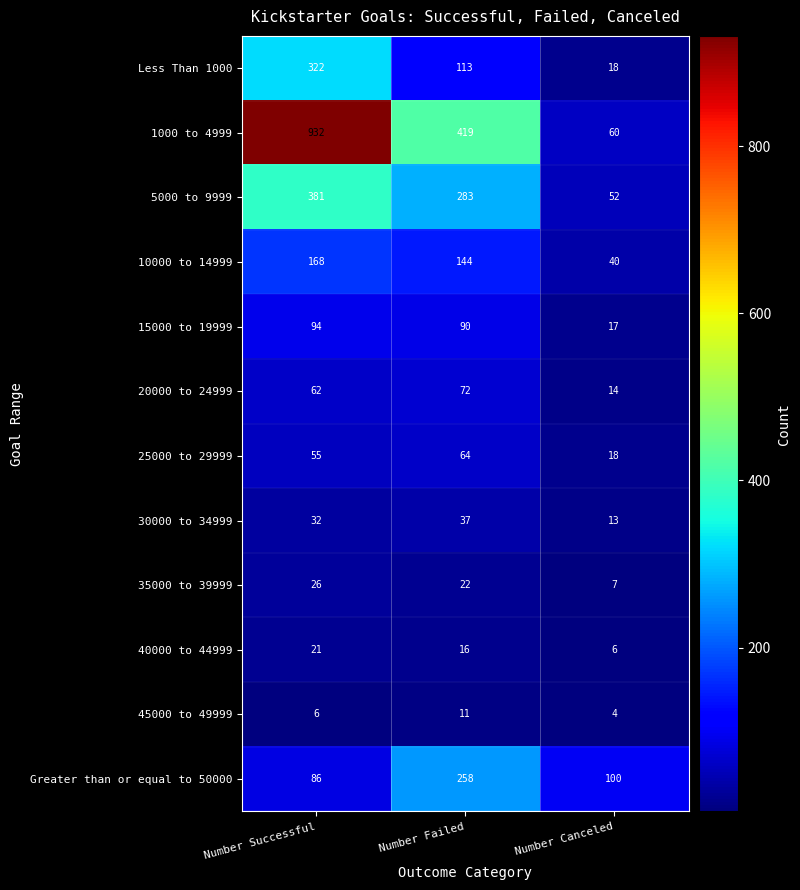

What is the difference between the highest and lowest values at Number Failed?

408